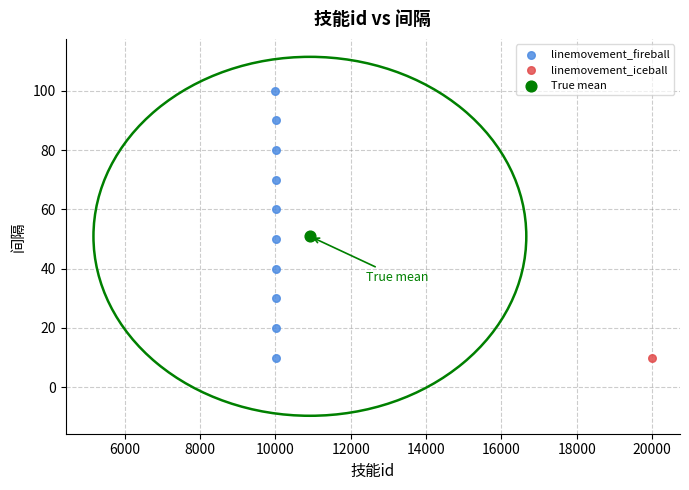

What are all the series names shown in the legend?

linemovement_fireball, linemovement_iceball, True mean